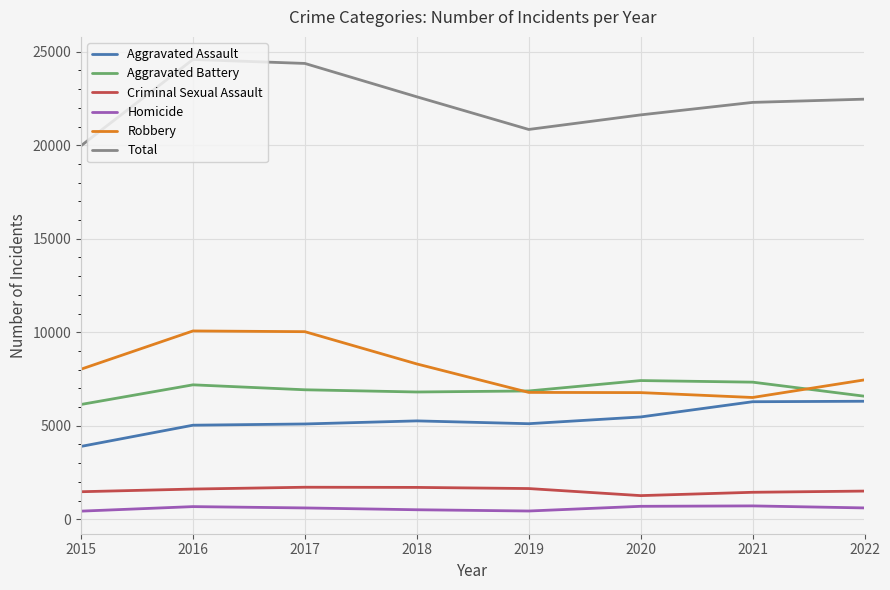

What is the total value across all series at 2021?

44584